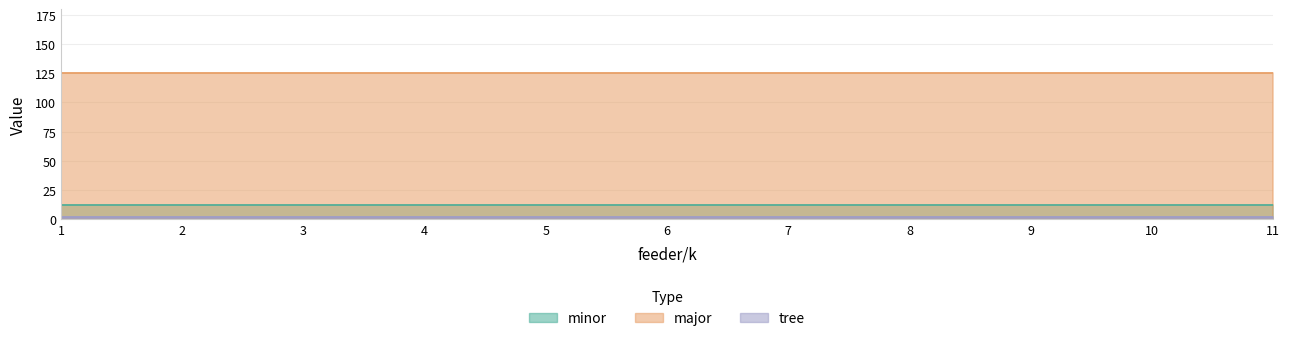

At which label is major closest to 125?

1